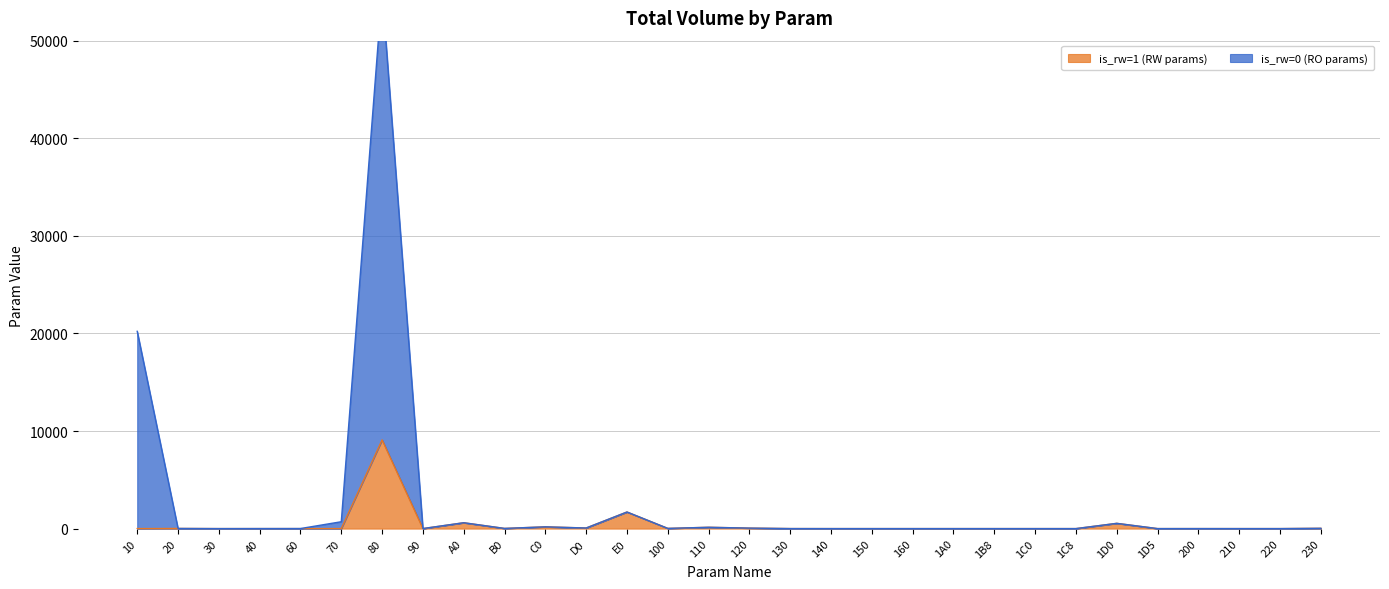

At which label is is_rw=1 (RW params) closest to 4544?

E0